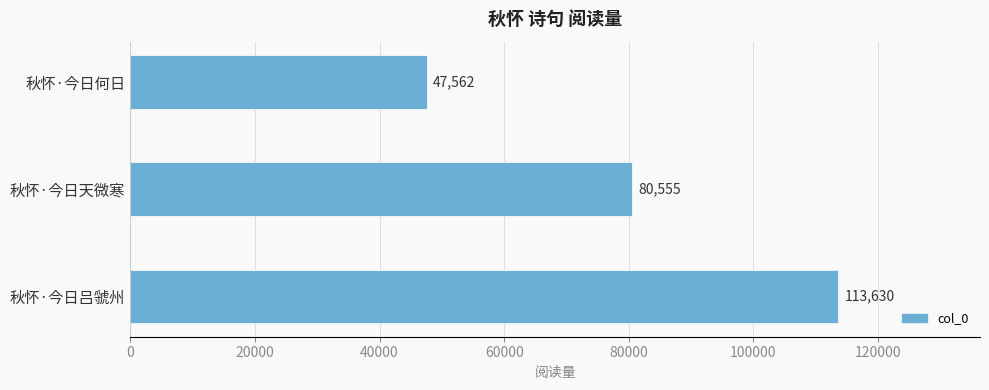

What is the ratio of the value at 秋怀·今日吕虢州 to the value at 秋怀·今日何日?

2.4